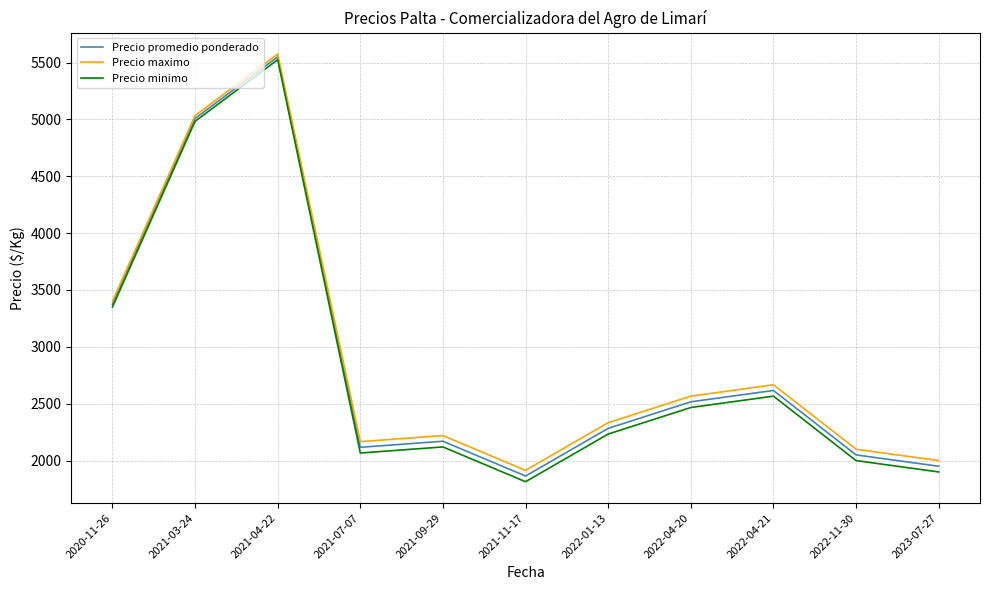

Reading left to right, list all the values displayed in this chart.

Precio promedio ponderado: 3375.0	5008.3	5550.0	2116.7	2170.0	1864.3	2283.3	2516.7	2616.7	2050.0	1950.0
Precio maximo: 3400.0	5033.3	5575.0	2166.7	2220.0	1914.3	2333.3	2566.7	2666.7	2100.0	2000.0
Precio minimo: 3350.0	4983.3	5525.0	2066.7	2120.0	1814.3	2233.3	2466.7	2566.7	2000.0	1900.0